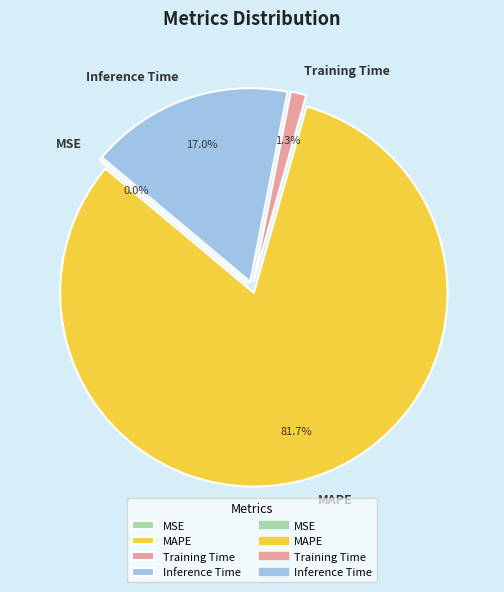

Does MAPE account for over 50% of the chart?

Yes